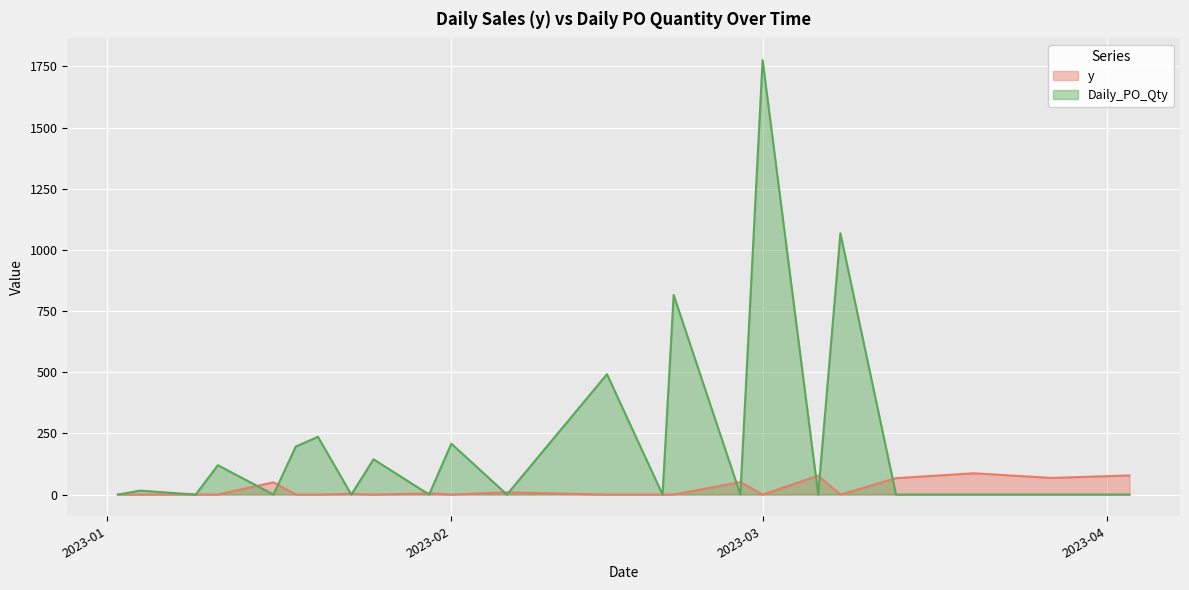

How many categories are shown in the chart?

23